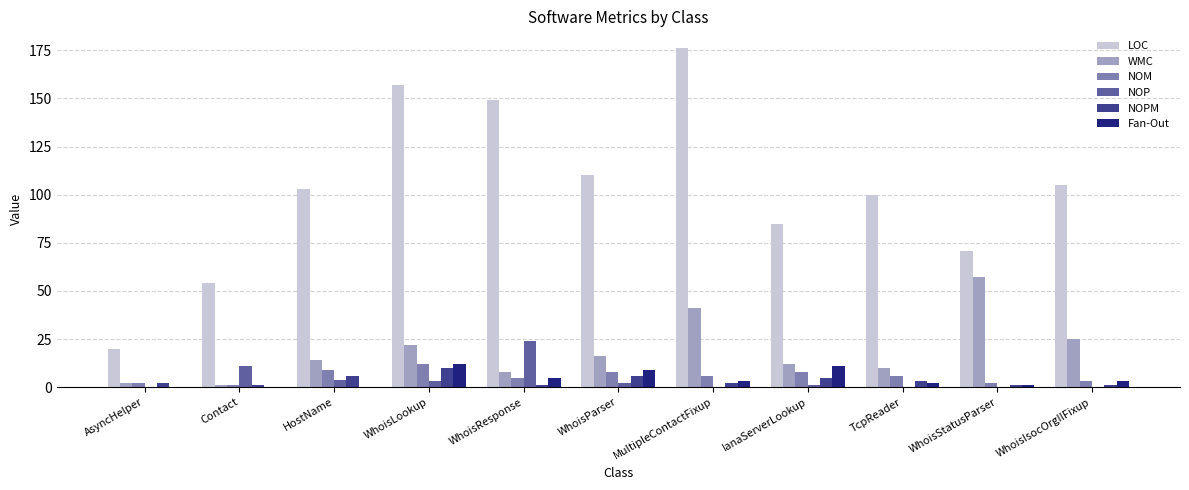

What is the sum of all Fan-Out values?

46